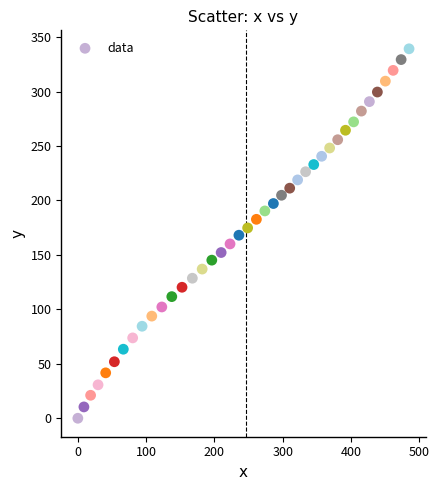

What is the range of Y values (max minus min)?

339.3